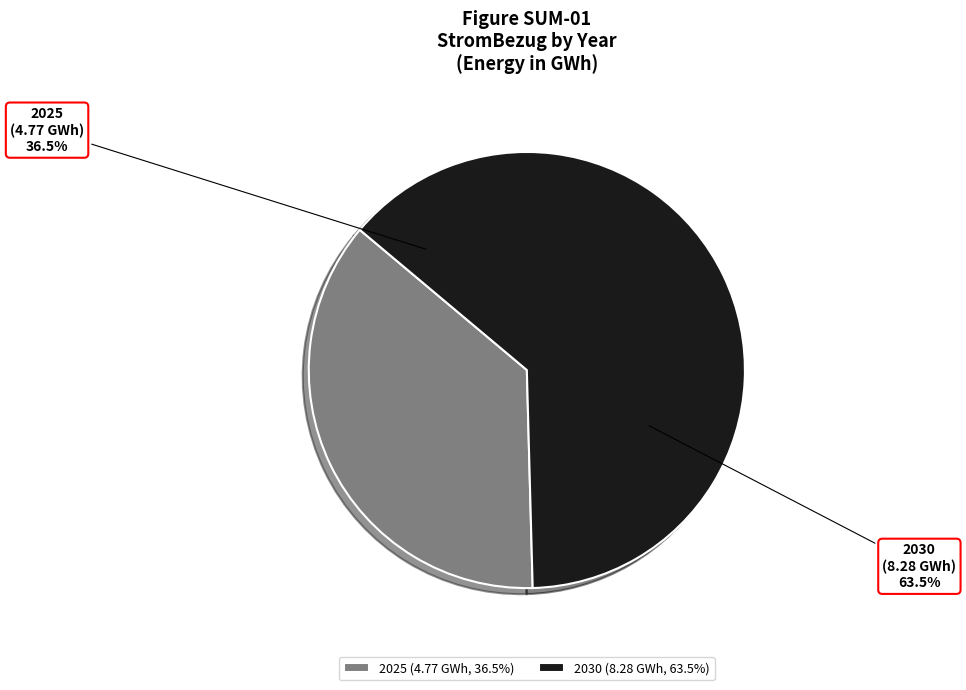

What percentage is the 2025 slice, to the nearest percent?

37%